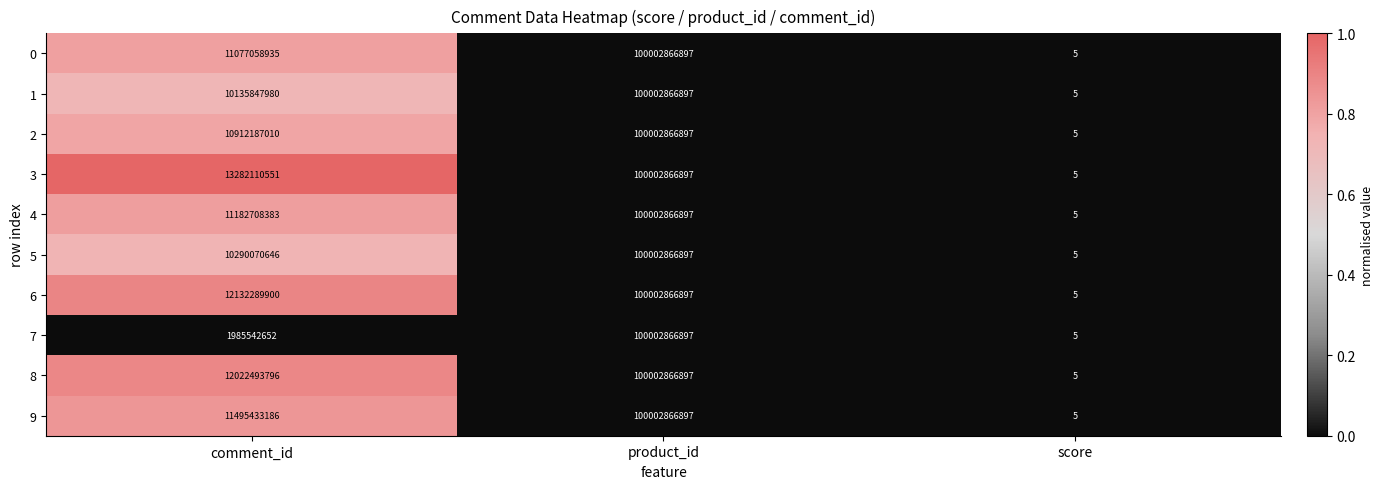

Reading left to right, list all the values displayed in this chart.

0: comment_id=11077058935	product_id=100002866897	score=5
1: comment_id=10135847980	product_id=100002866897	score=5
2: comment_id=10912187010	product_id=100002866897	score=5
3: comment_id=13282110551	product_id=100002866897	score=5
4: comment_id=11182708383	product_id=100002866897	score=5
5: comment_id=10290070646	product_id=100002866897	score=5
6: comment_id=12132289900	product_id=100002866897	score=5
7: comment_id=1985542652	product_id=100002866897	score=5
8: comment_id=12022493796	product_id=100002866897	score=5
9: comment_id=11495433186	product_id=100002866897	score=5